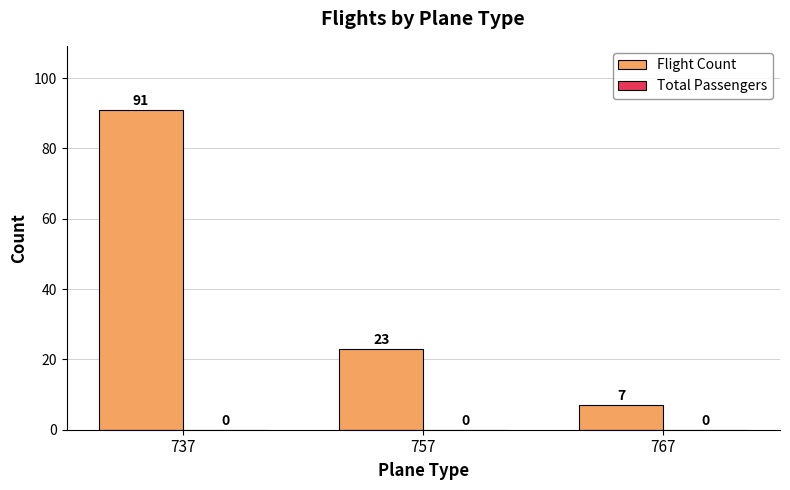

How many bars are there in total?

3